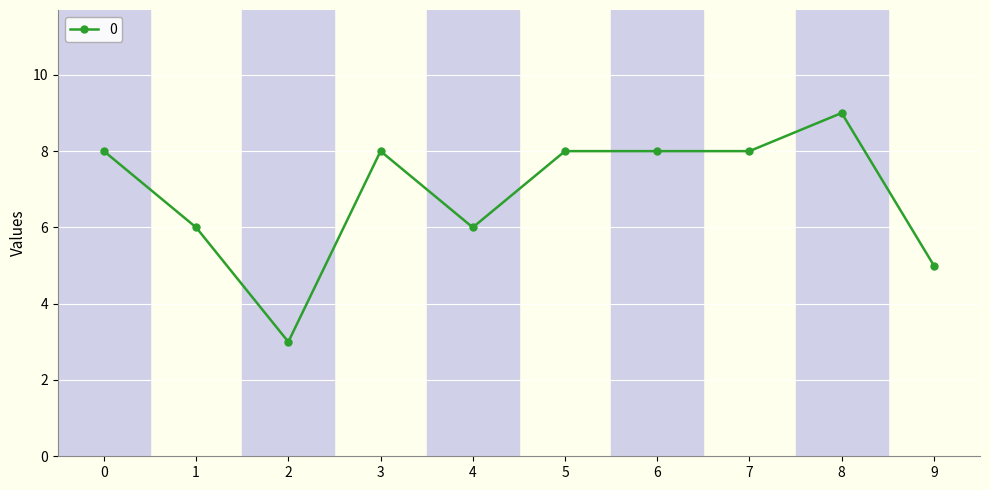

What is the change in value from 2 to 6?

+5